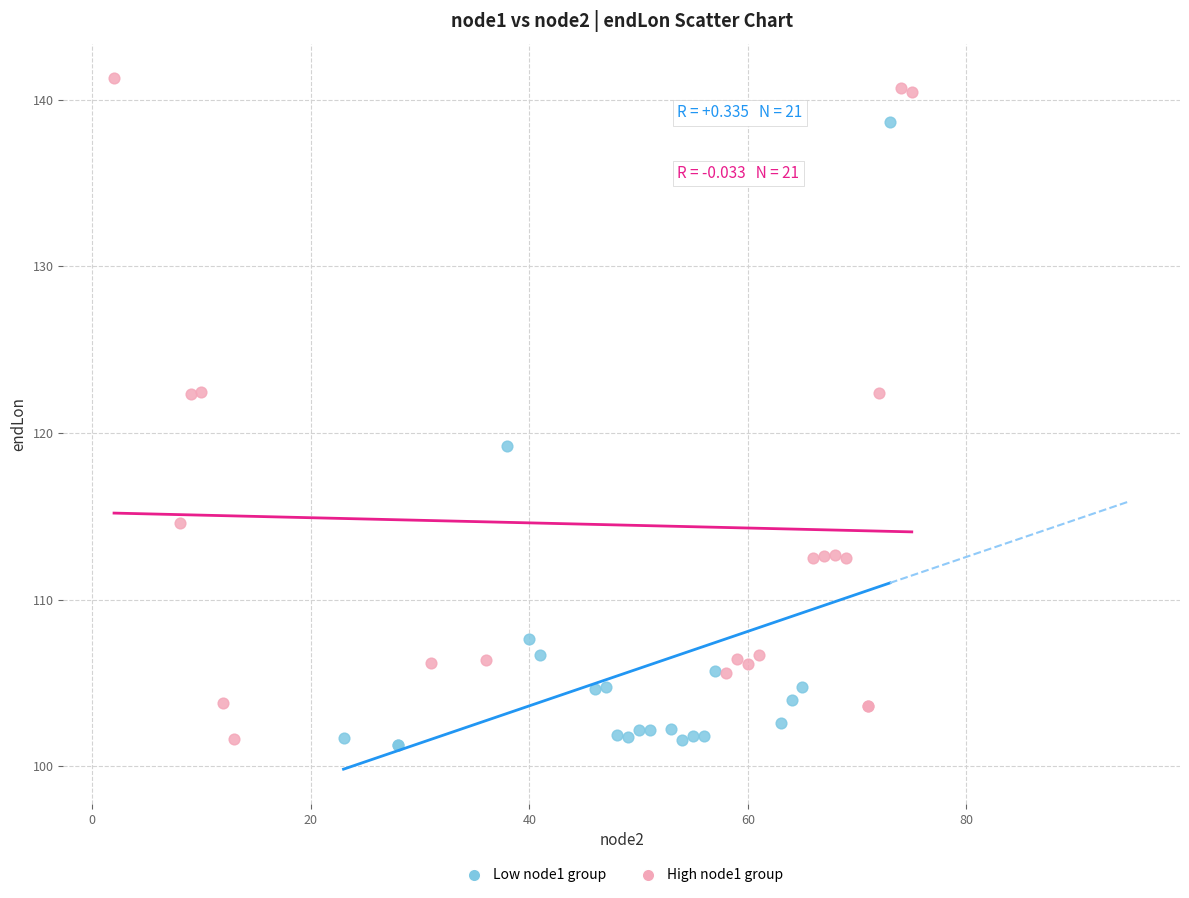

Which series has the widest spread of Y values?

High node1 group